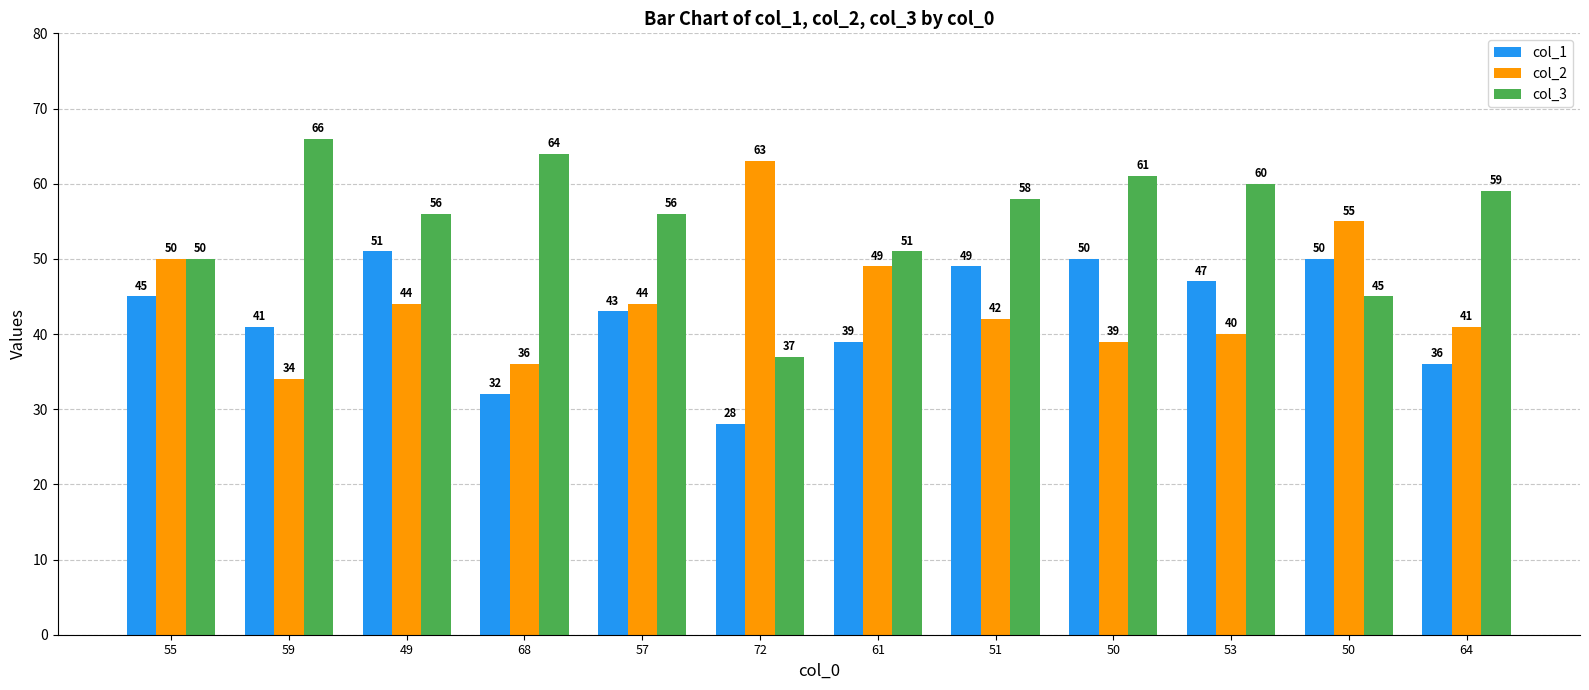

Where is col_1 nearest to the value 39?

61